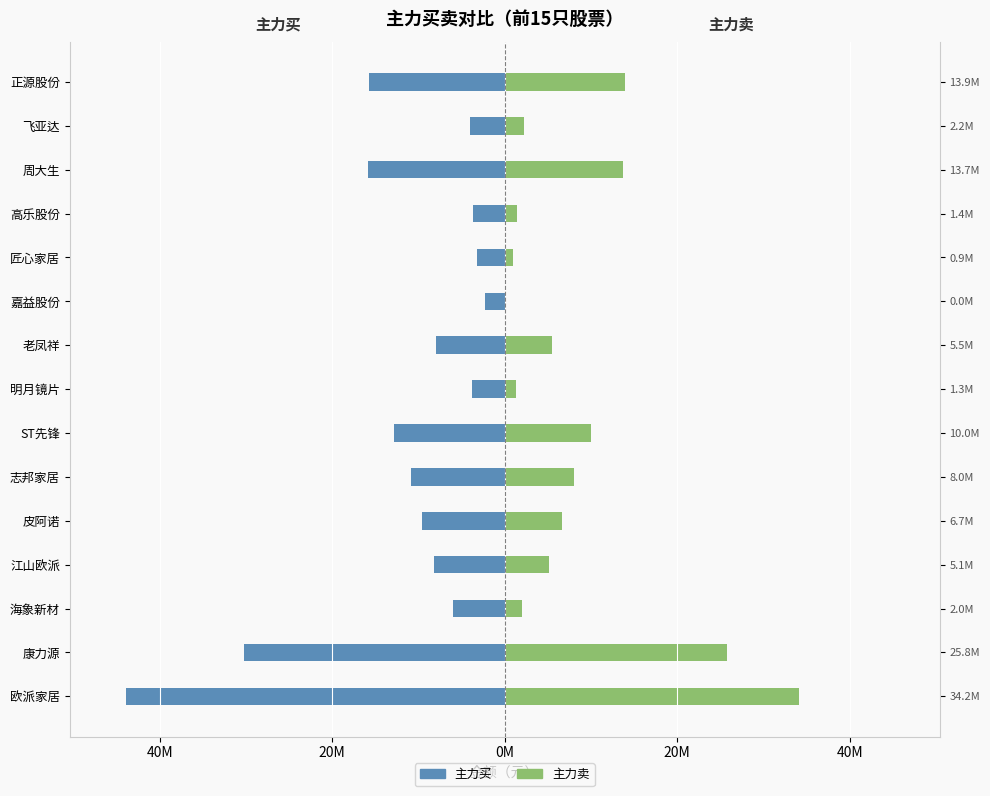

True or false: 主力买 has a value of -15701597 at 正源股份.

True